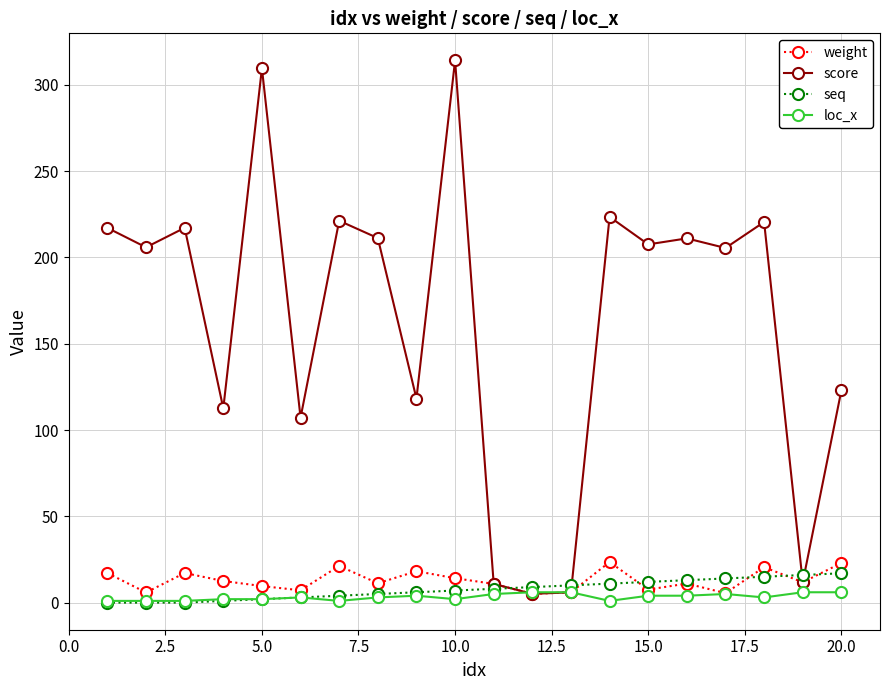

True or false: score has more than 2 interior local peaks.

True